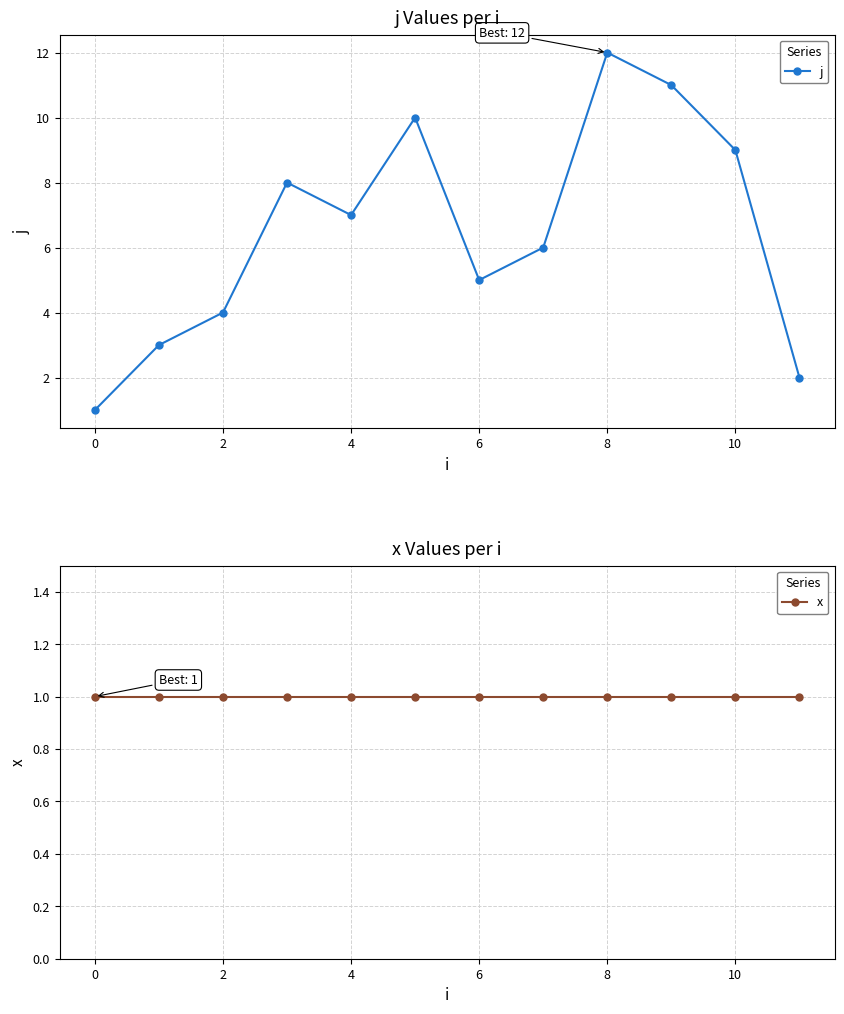

The x series shows 1 at 8. True or false?

True